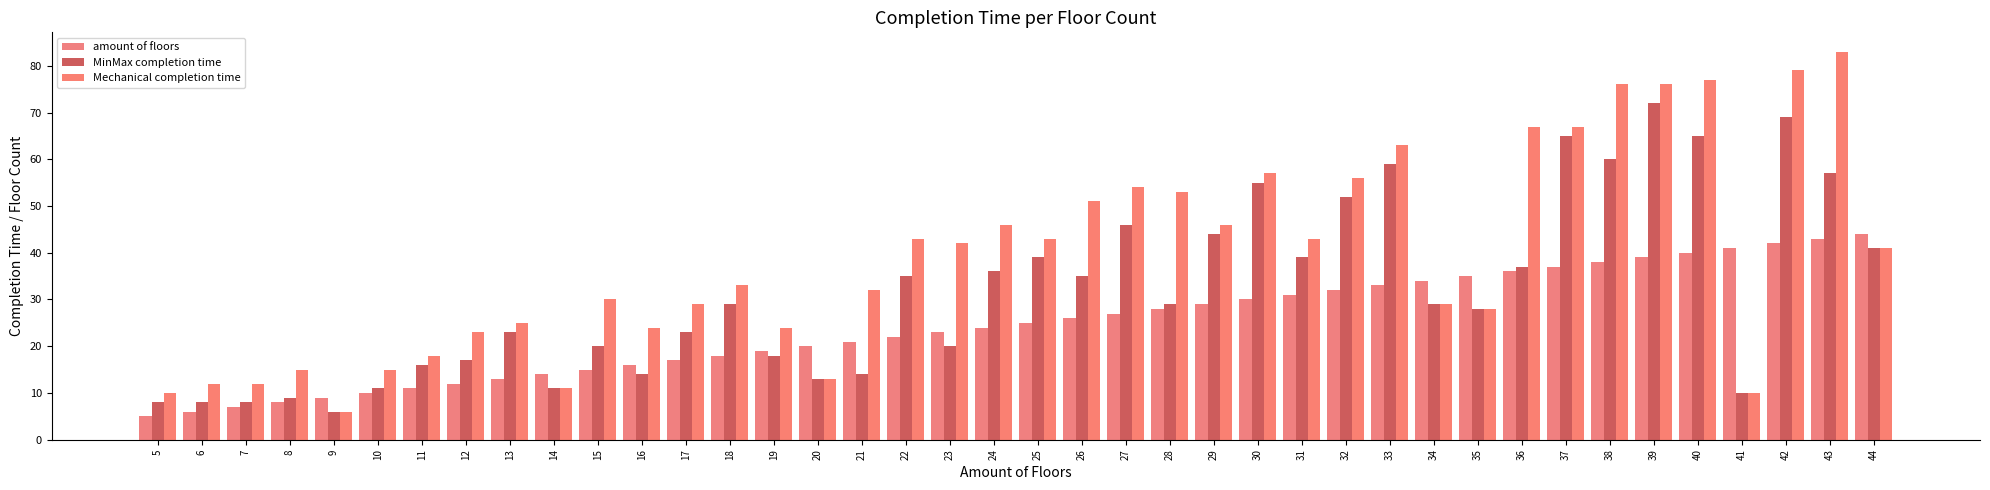

Reading left to right, list all the values displayed in this chart.

amount of floors: 5=5	6=6	7=7	8=8	9=9	10=10	11=11	12=12	13=13	14=14	15=15	16=16	17=17	18=18	19=19	20=20	21=21	22=22	23=23	24=24	25=25	26=26	27=27	28=28	29=29	30=30	31=31	32=32	33=33	34=34	35=35	36=36	37=37	38=38	39=39	40=40	41=41	42=42	43=43	44=44
MinMax completion time: 5=8	6=8	7=8	8=9	9=6	10=11	11=16	12=17	13=23	14=11	15=20	16=14	17=23	18=29	19=18	20=13	21=14	22=35	23=20	24=36	25=39	26=35	27=46	28=29	29=44	30=55	31=39	32=52	33=59	34=29	35=28	36=37	37=65	38=60	39=72	40=65	41=10	42=69	43=57	44=41
Mechanical completion time: 5=10	6=12	7=12	8=15	9=6	10=15	11=18	12=23	13=25	14=11	15=30	16=24	17=29	18=33	19=24	20=13	21=32	22=43	23=42	24=46	25=43	26=51	27=54	28=53	29=46	30=57	31=43	32=56	33=63	34=29	35=28	36=67	37=67	38=76	39=76	40=77	41=10	42=79	43=83	44=41